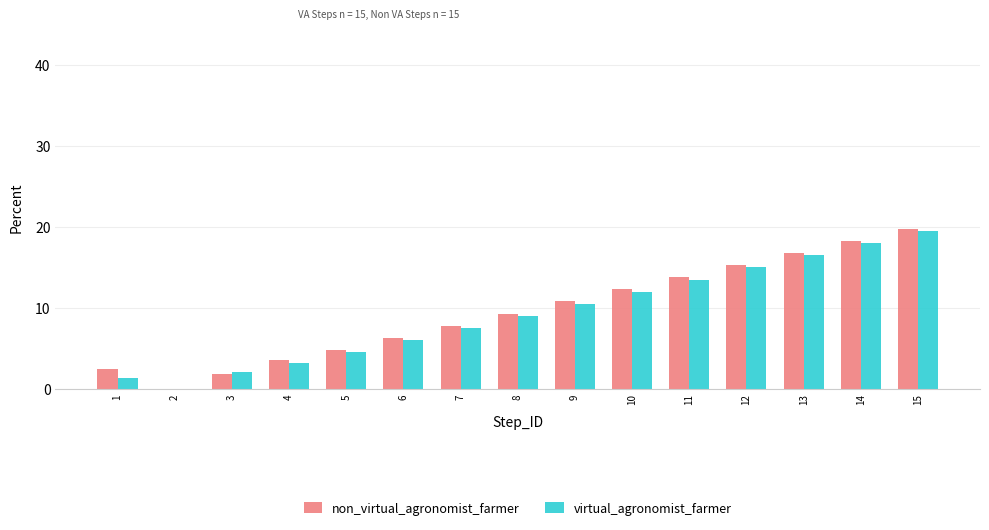

Between 2 and 11, which series saw the biggest shift?

non_virtual_agronomist_farmer